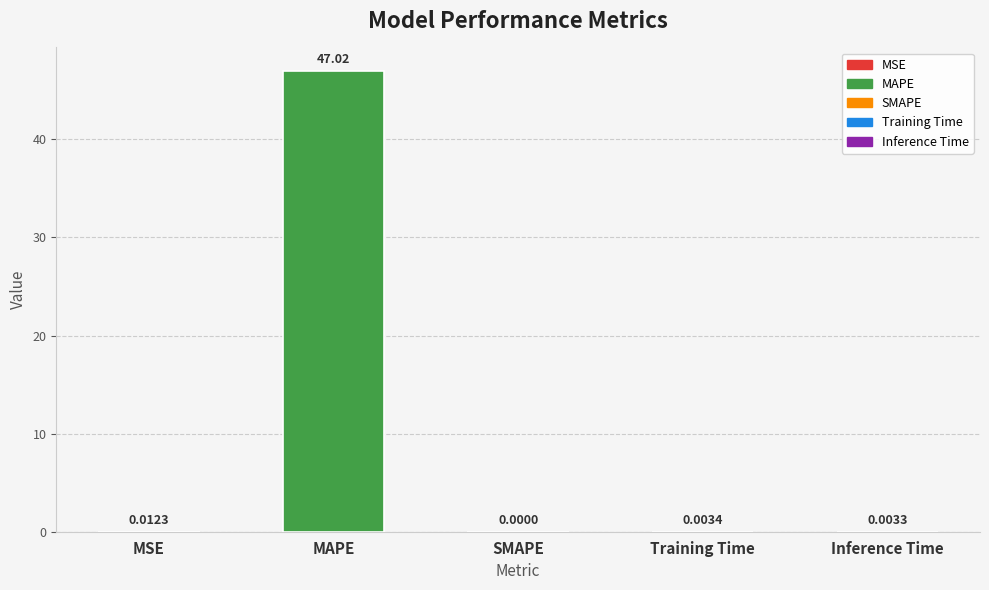

The value at MAPE is 13.8. True or false?

False